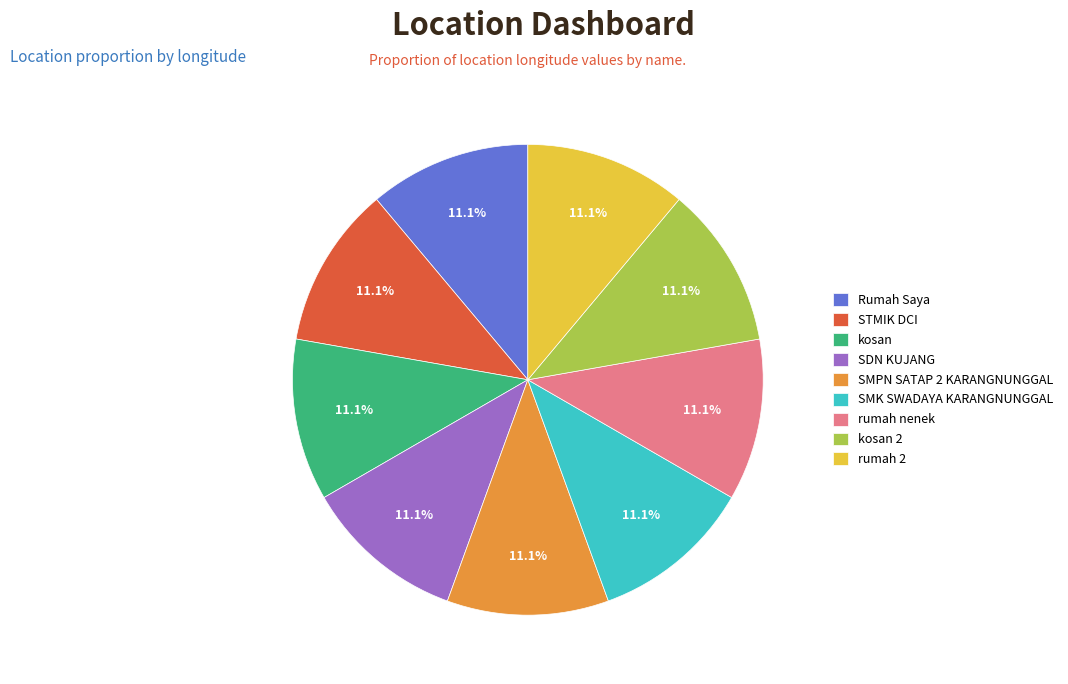

Does Rumah Saya account for over 50% of the chart?

No